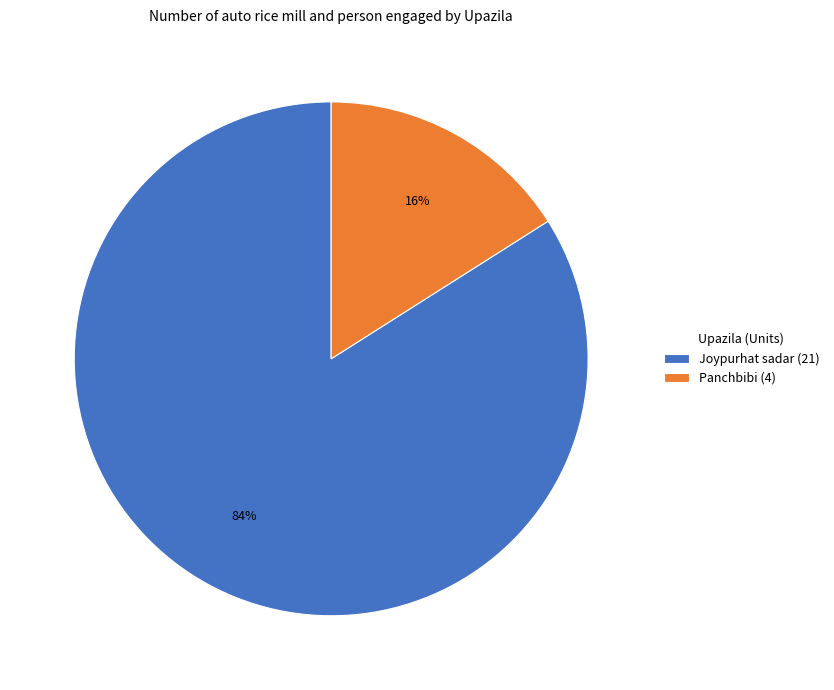

Is there any slice that represents more than half of the pie?

Yes